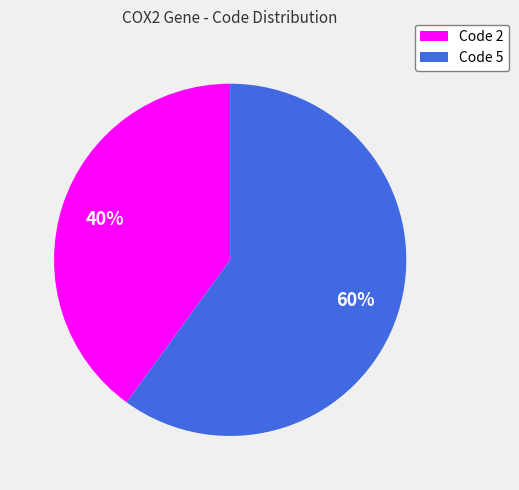

Is the sum of Code 5 and Code 2 greater than half?

Yes